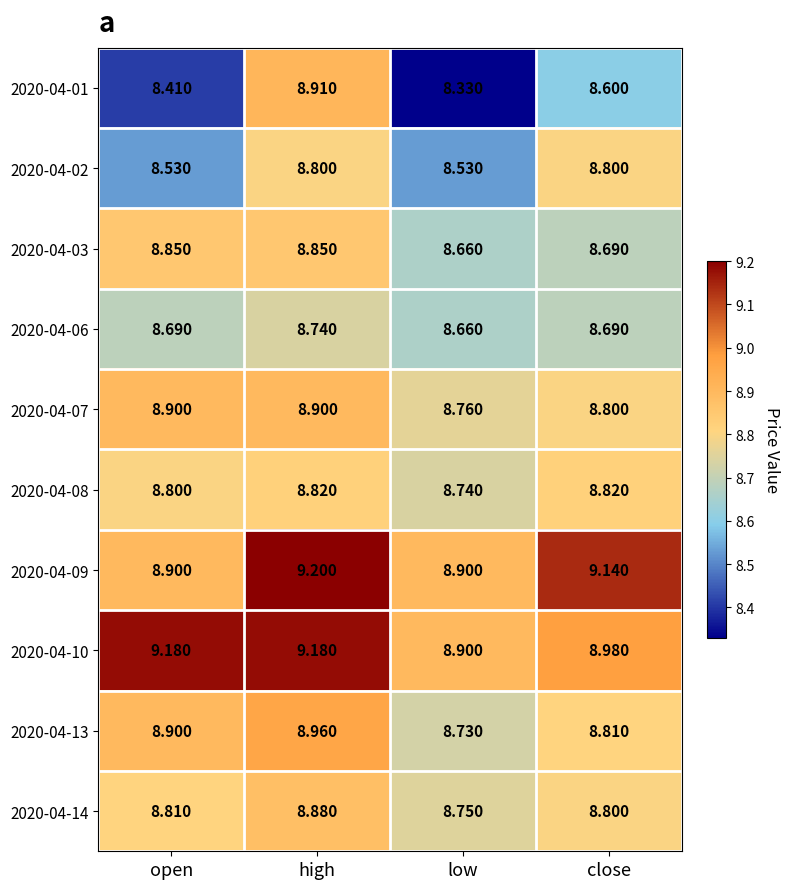

At which category does the chart reach its peak across all series?

high